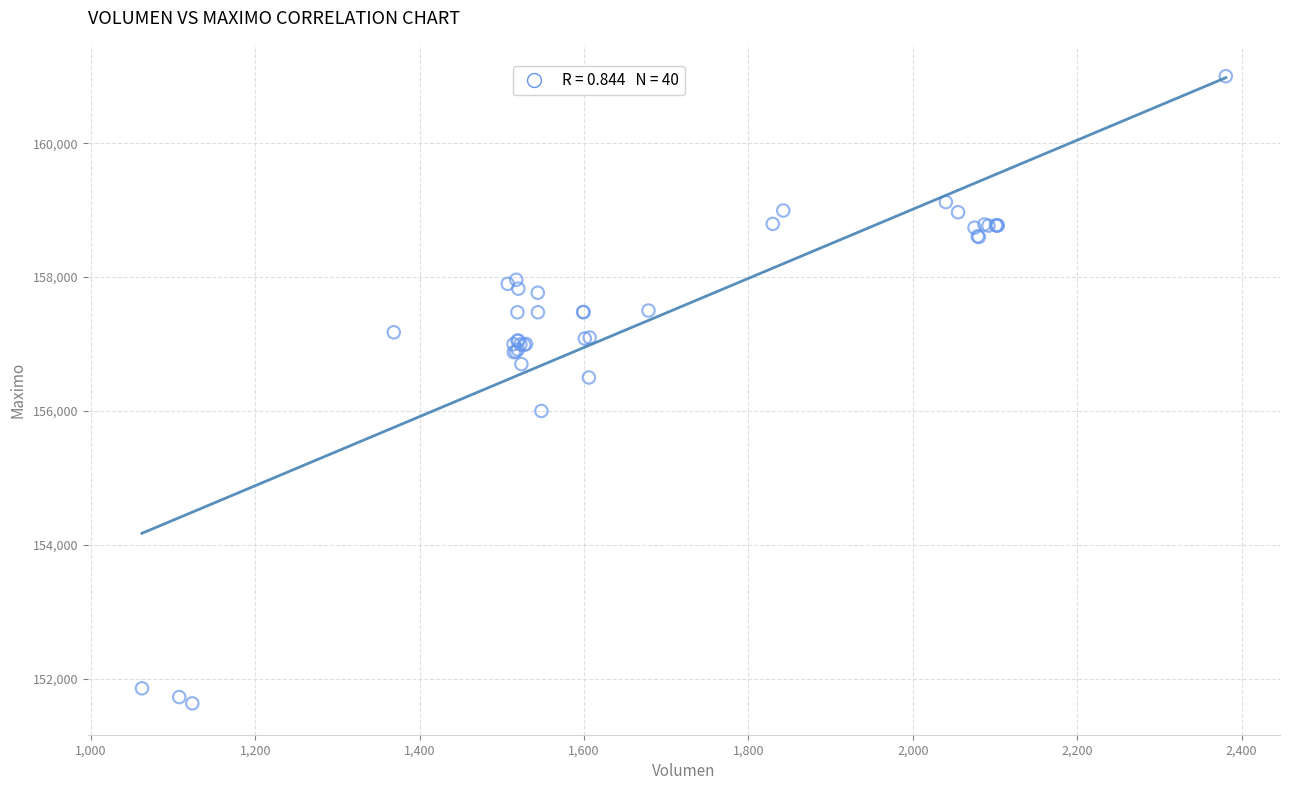

What Y value in the scatter plot is closest to 156316?

156500